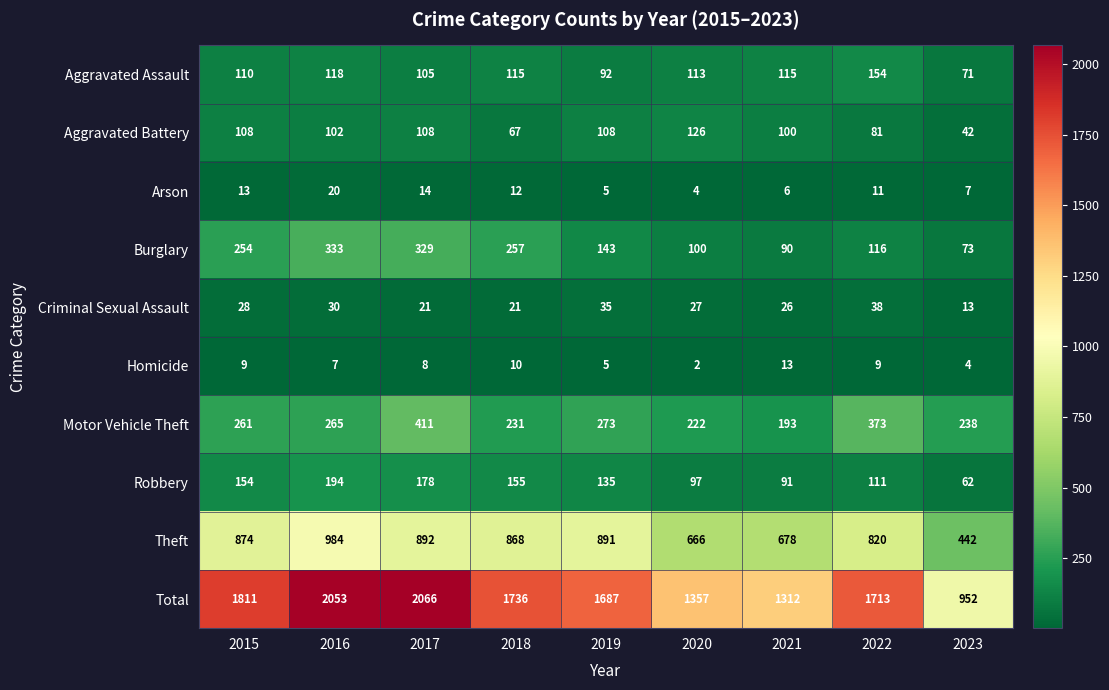

Which label corresponds to the largest value in the chart?

2017